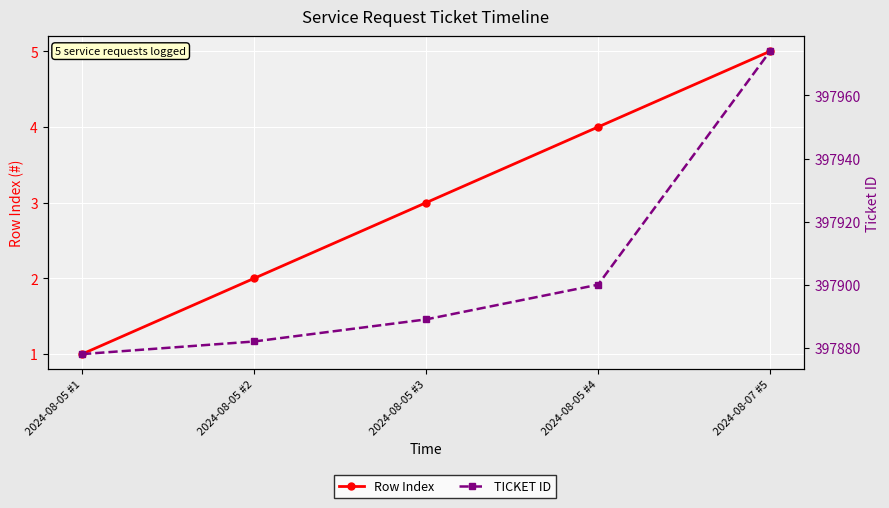

Where does the Row Index series first go above 3?

2024-08-05 #4